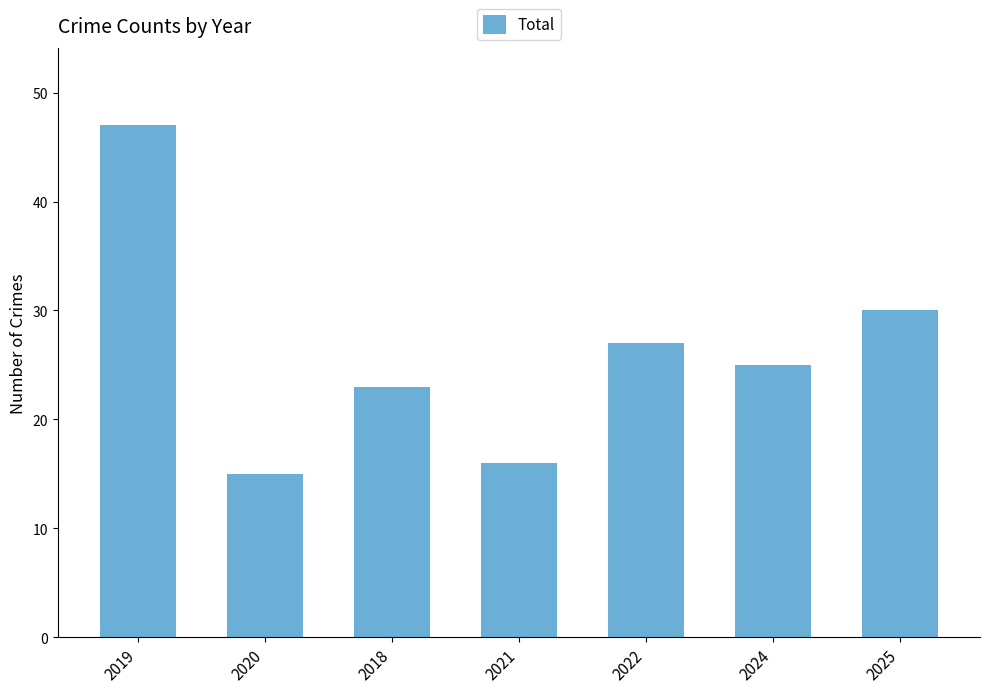

Are the bars grouped side by side (vs. stacked)?

No